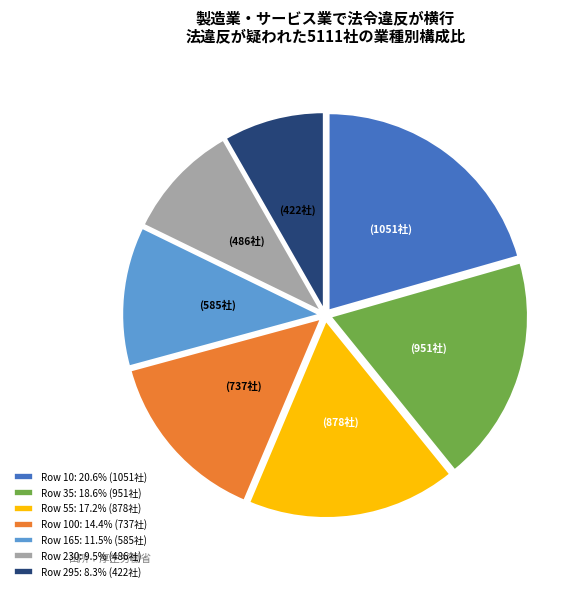

Does any single category account for the majority?

No